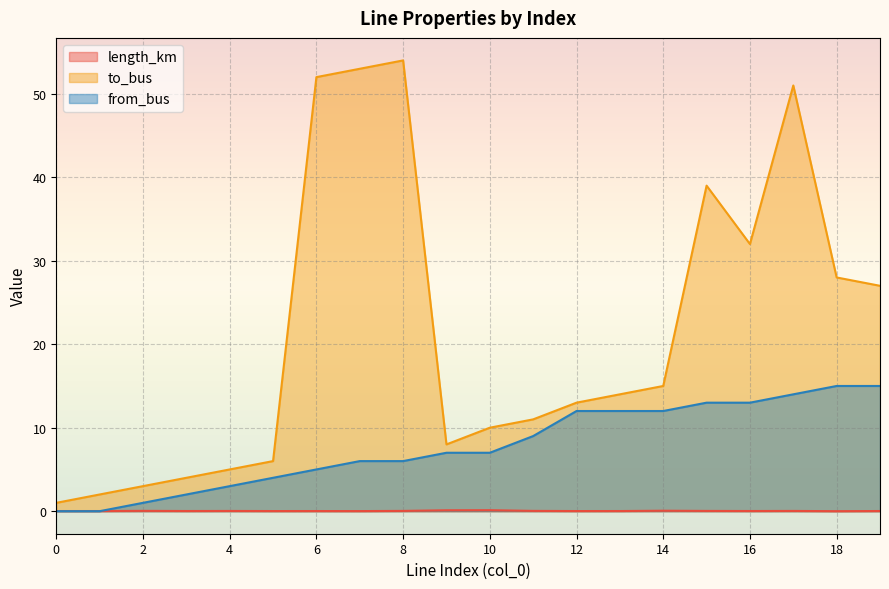

True or false: from_bus has more than 0 points higher than both neighbors.

False